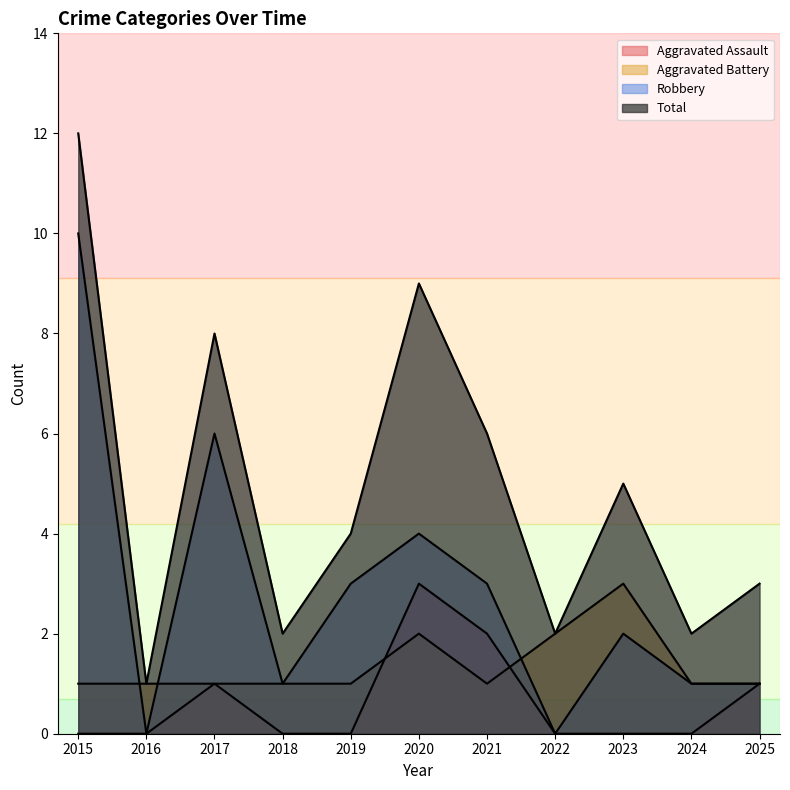

At which category does Aggravated Battery reach its first local peak?

2020